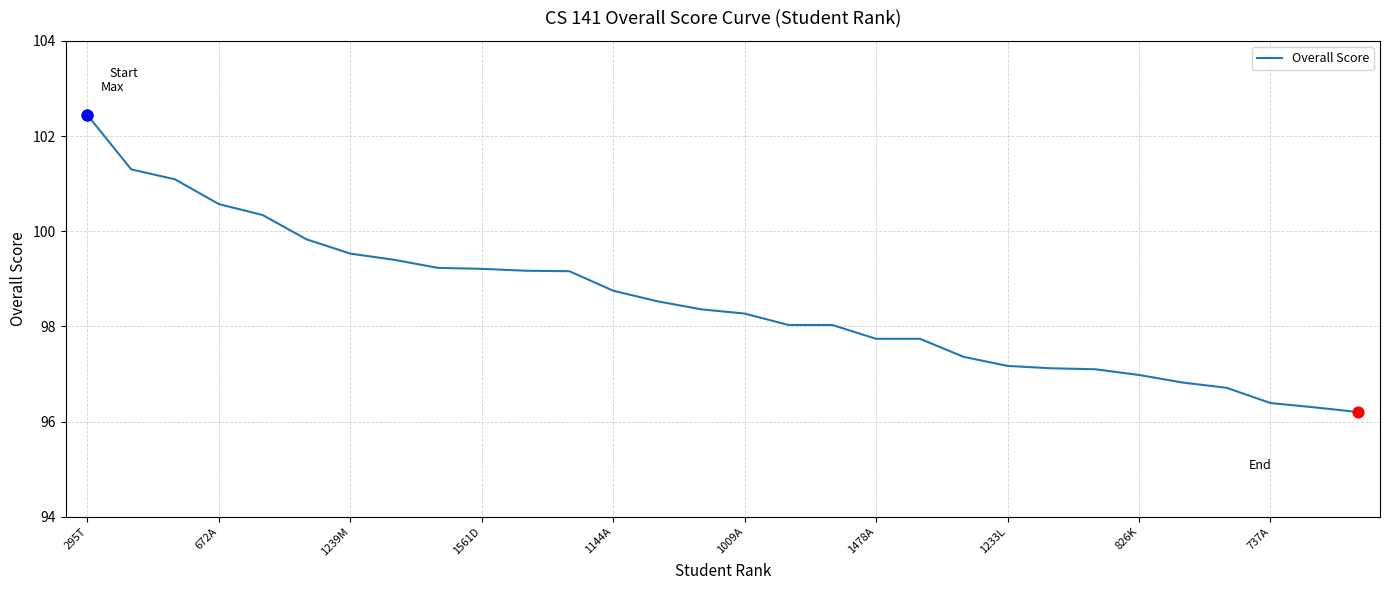

What is the minimum value shown in the chart?

96.2